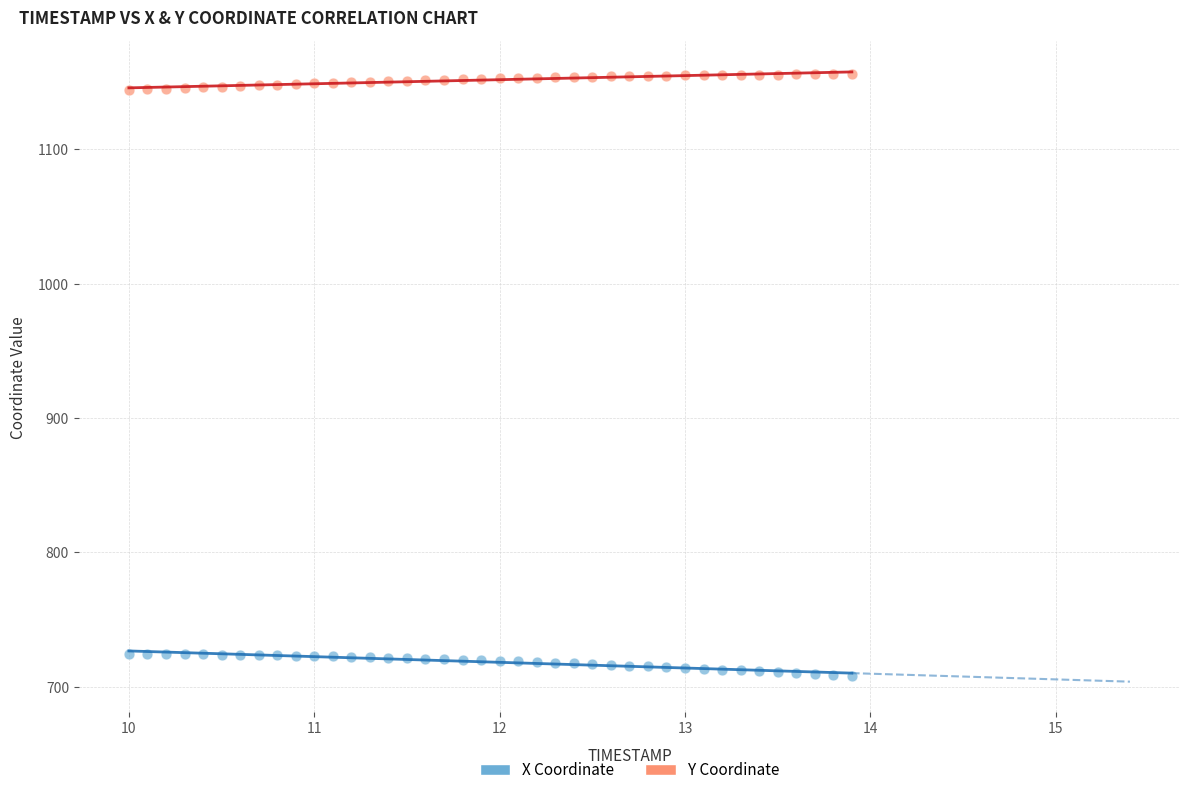

Which series reaches the minimum Y coordinate?

X Coordinate